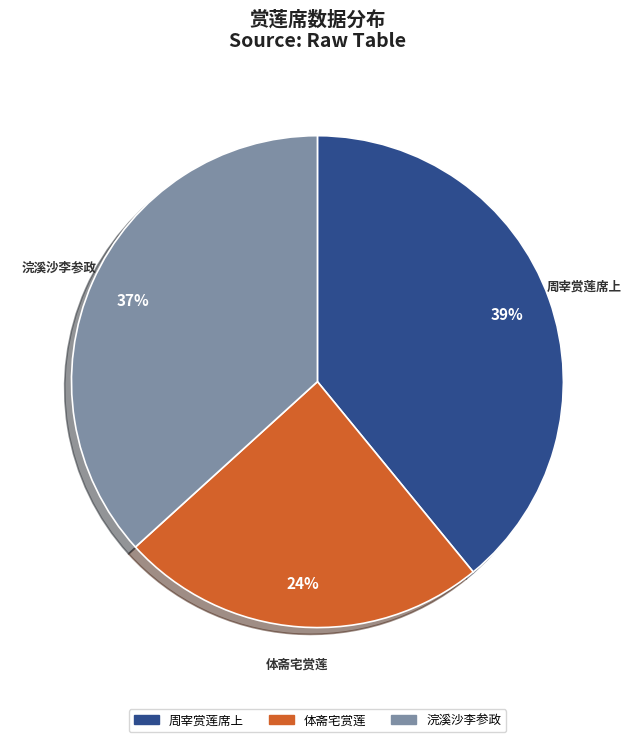

Does any single category account for the majority?

No